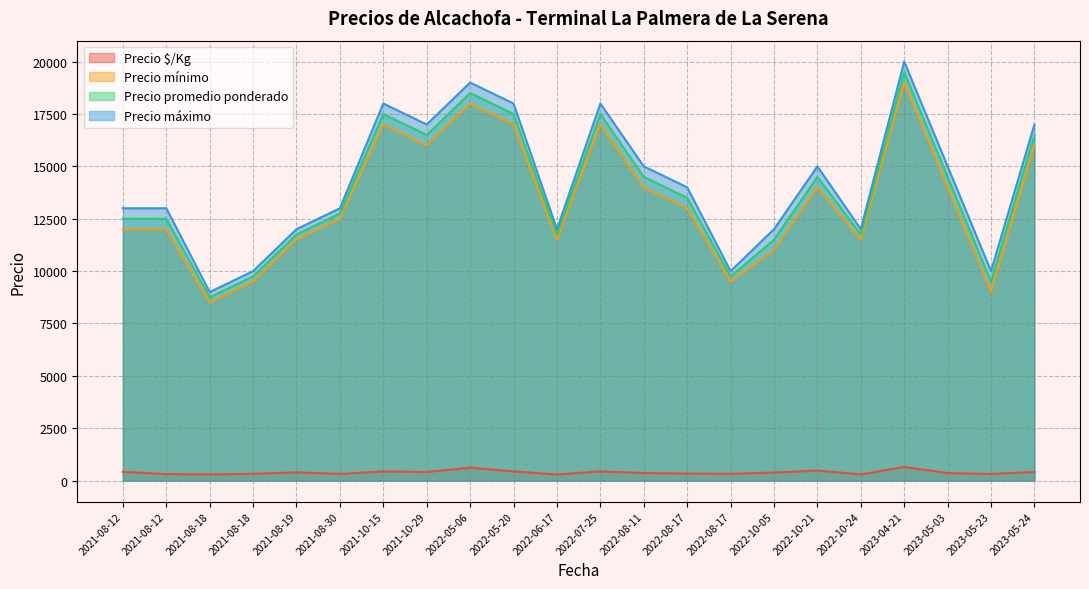

How many data points does each series have?

22